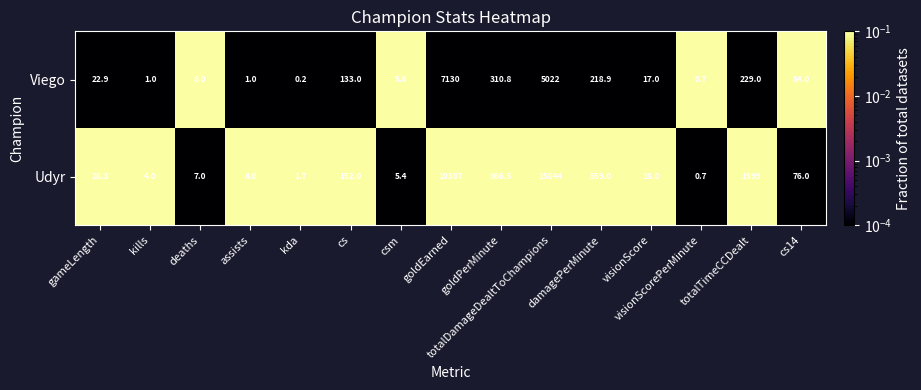

Which series has the largest range (max minus min)?

Udyr